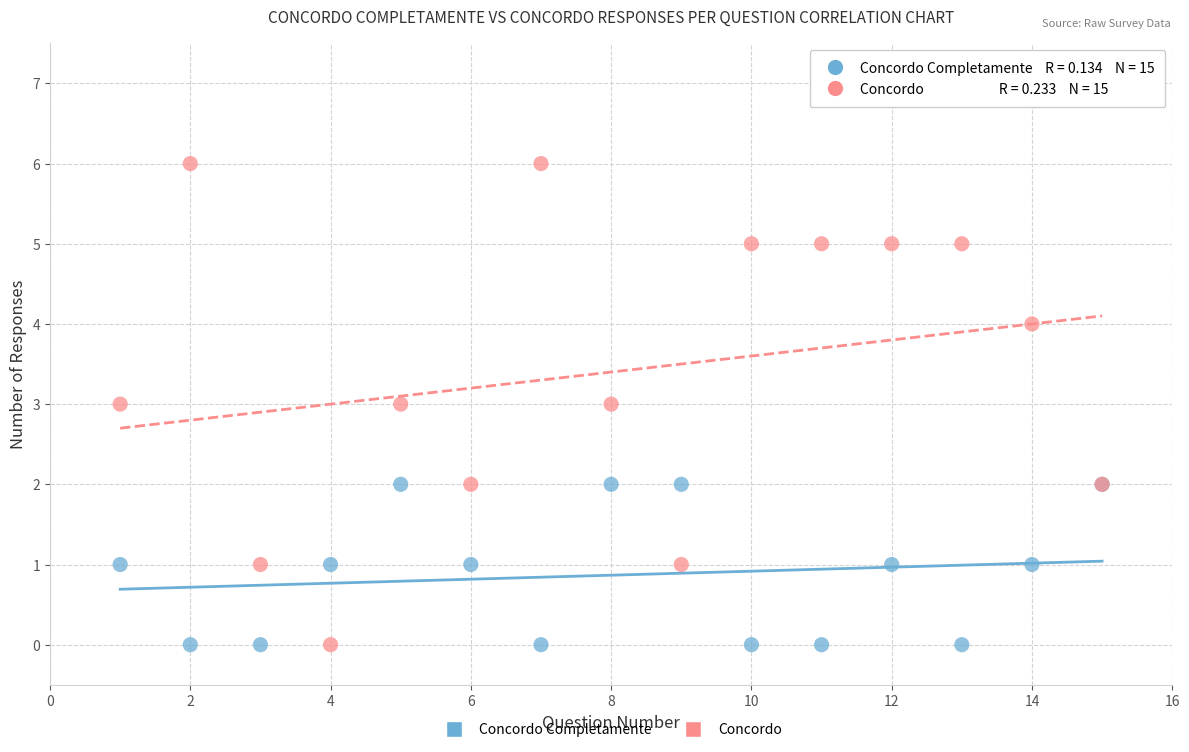

Which series contains the highest Y value?

Concordo